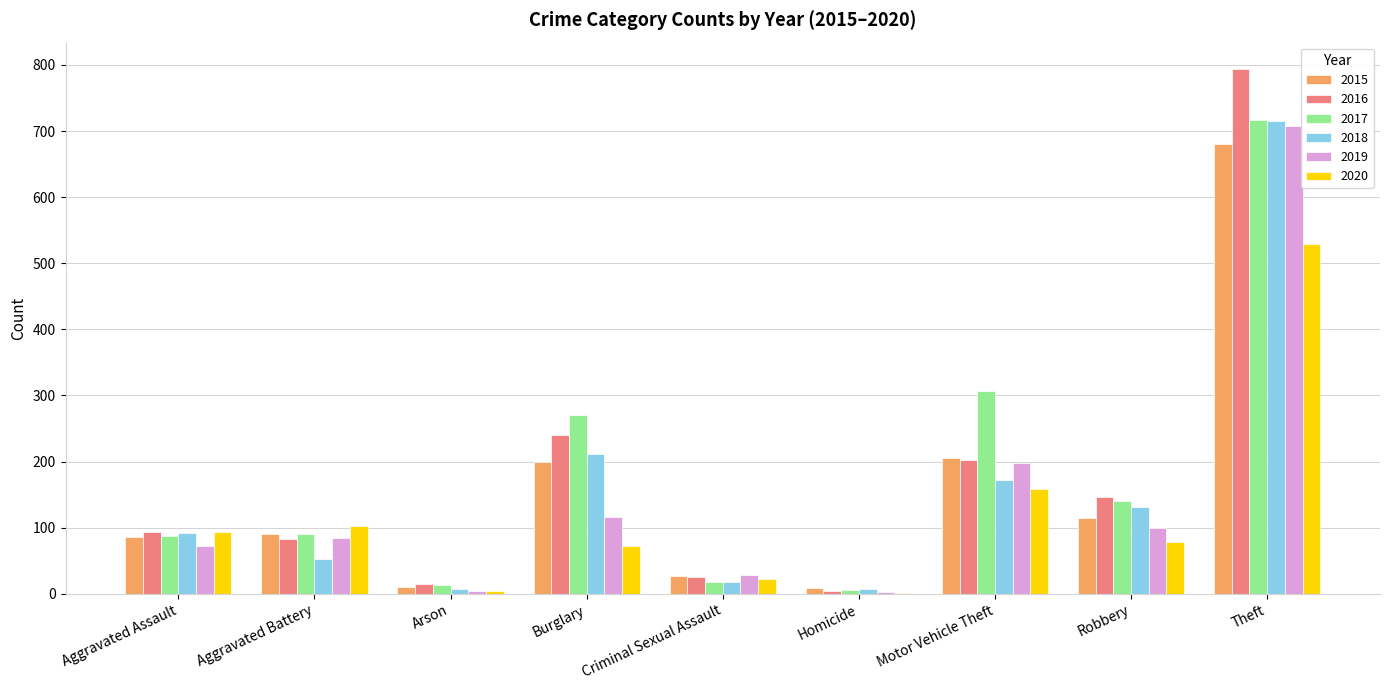

What is the highest value of the 2019 series?

707